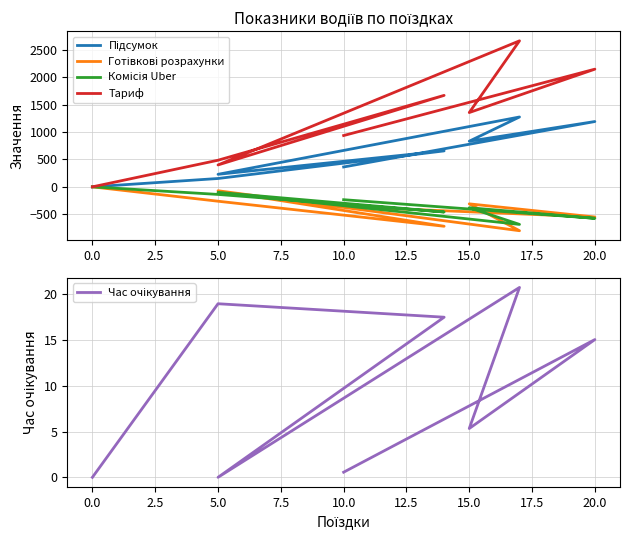

What are all the series names shown in the legend?

Підсумок, Готівкові розрахунки, Комісія Uber, Тариф, Час очікування